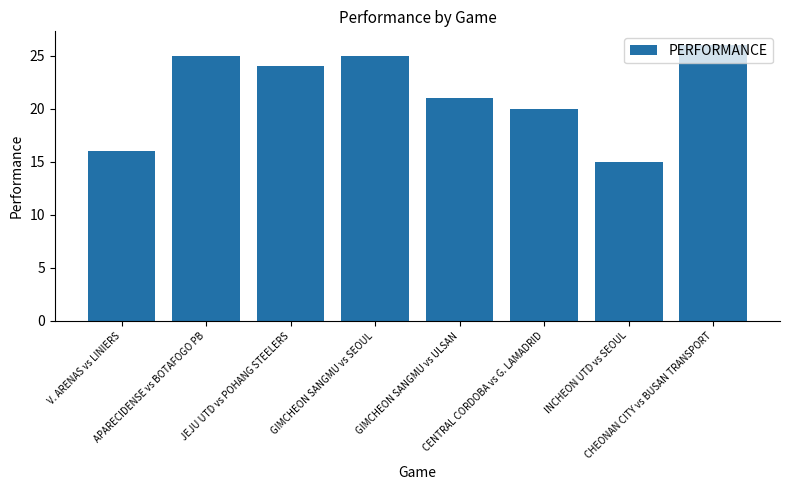

What is the change in value from JEJU UTD vs POHANG STEELERS to GIMCHEON SANGMU vs SEOUL?

+1